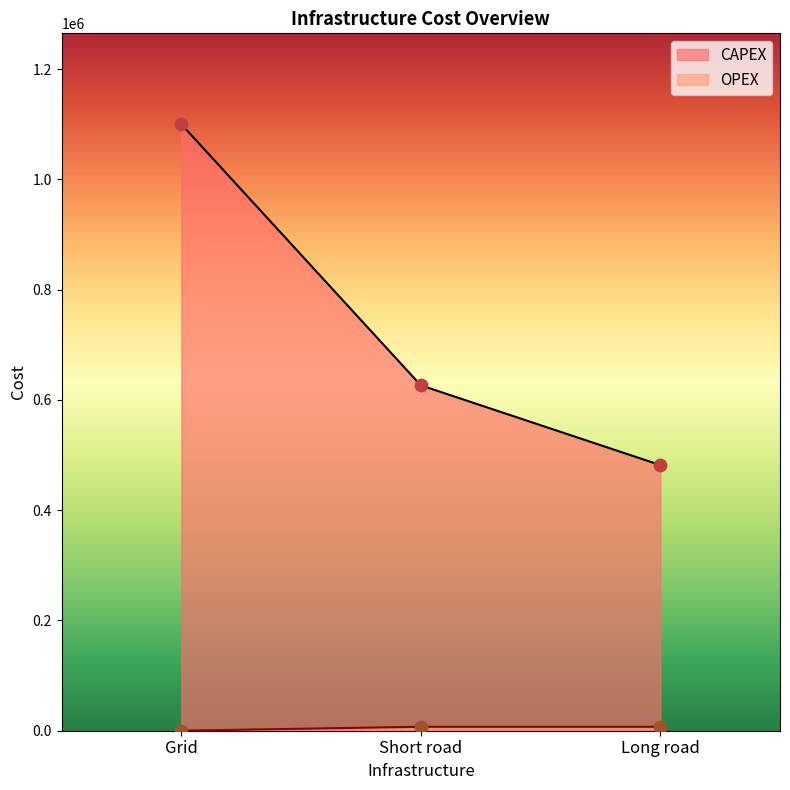

What is the total value across all series at Grid?

1100030.0